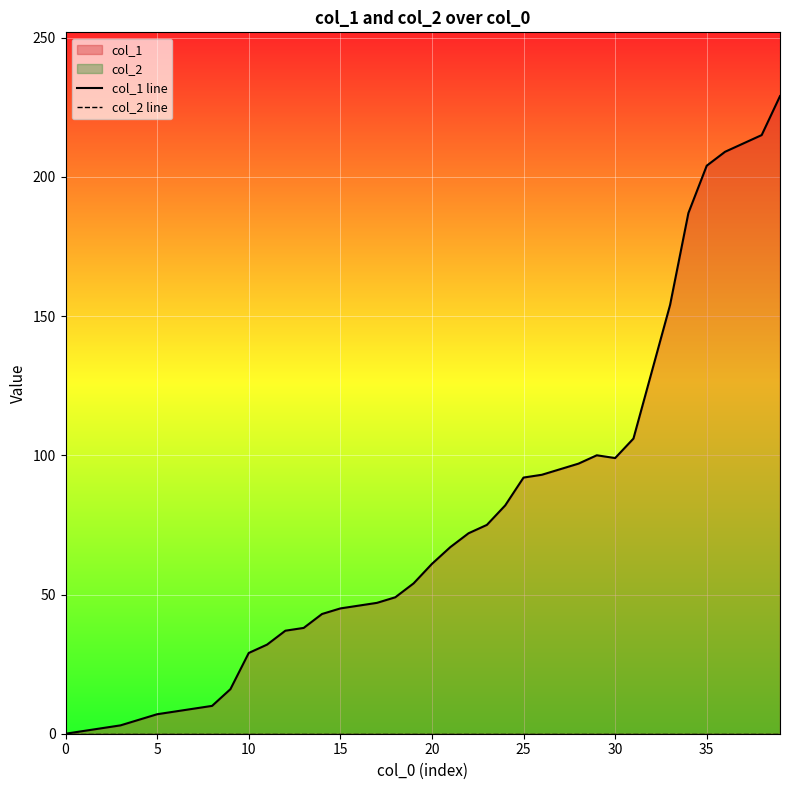

The value of col_1 line at 13 is 38. True or false?

True